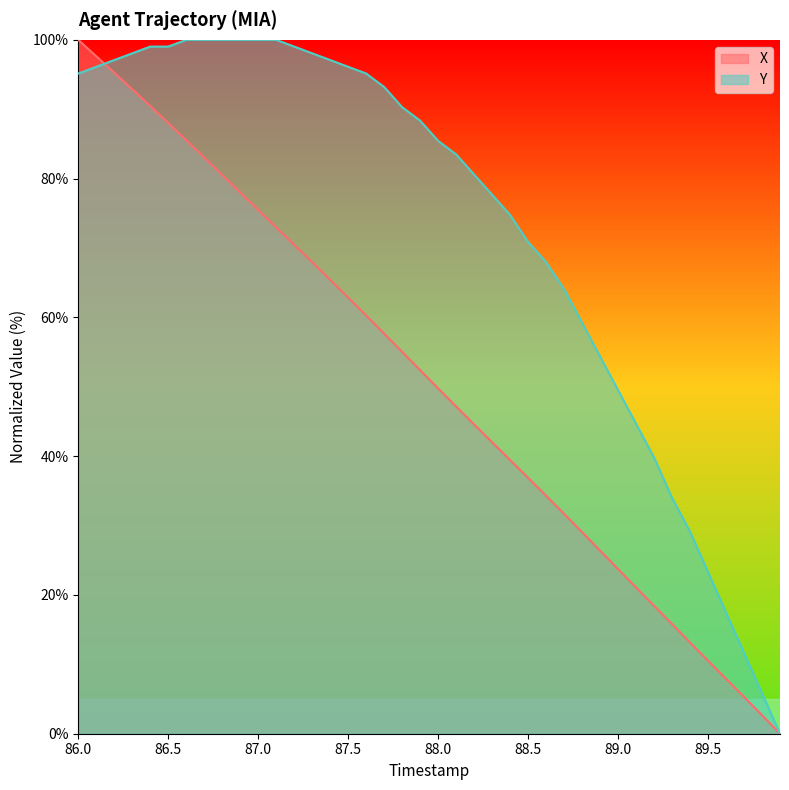

At which label is X closest to 49?

88.0